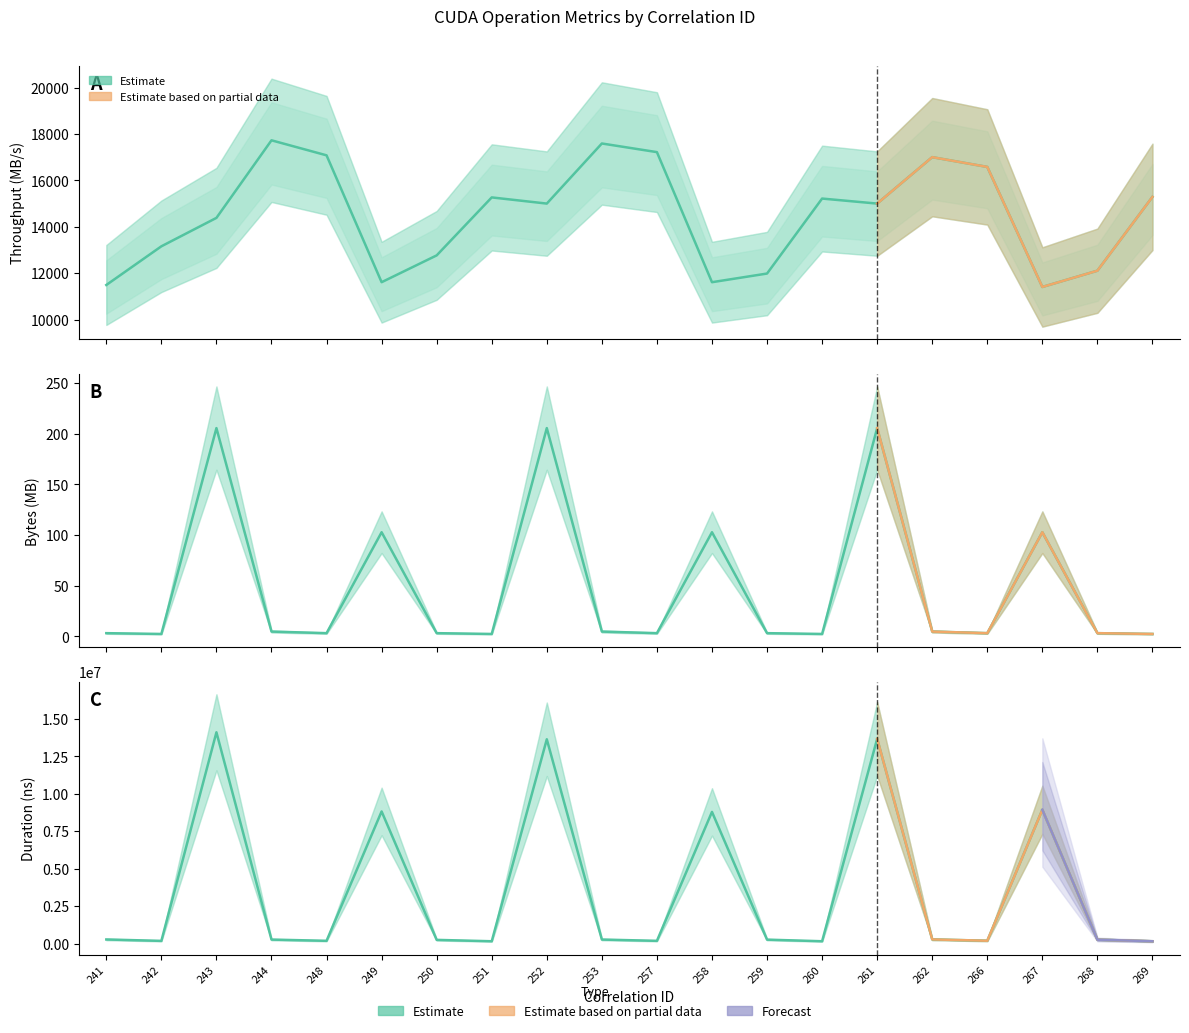

List the labels in order of Duration (ns) value, largest first.

243, 261, 252, 267, 249, 258, 262, 241, 253, 244, 259, 268, 250, 266, 248, 257, 242, 260, 251, 269